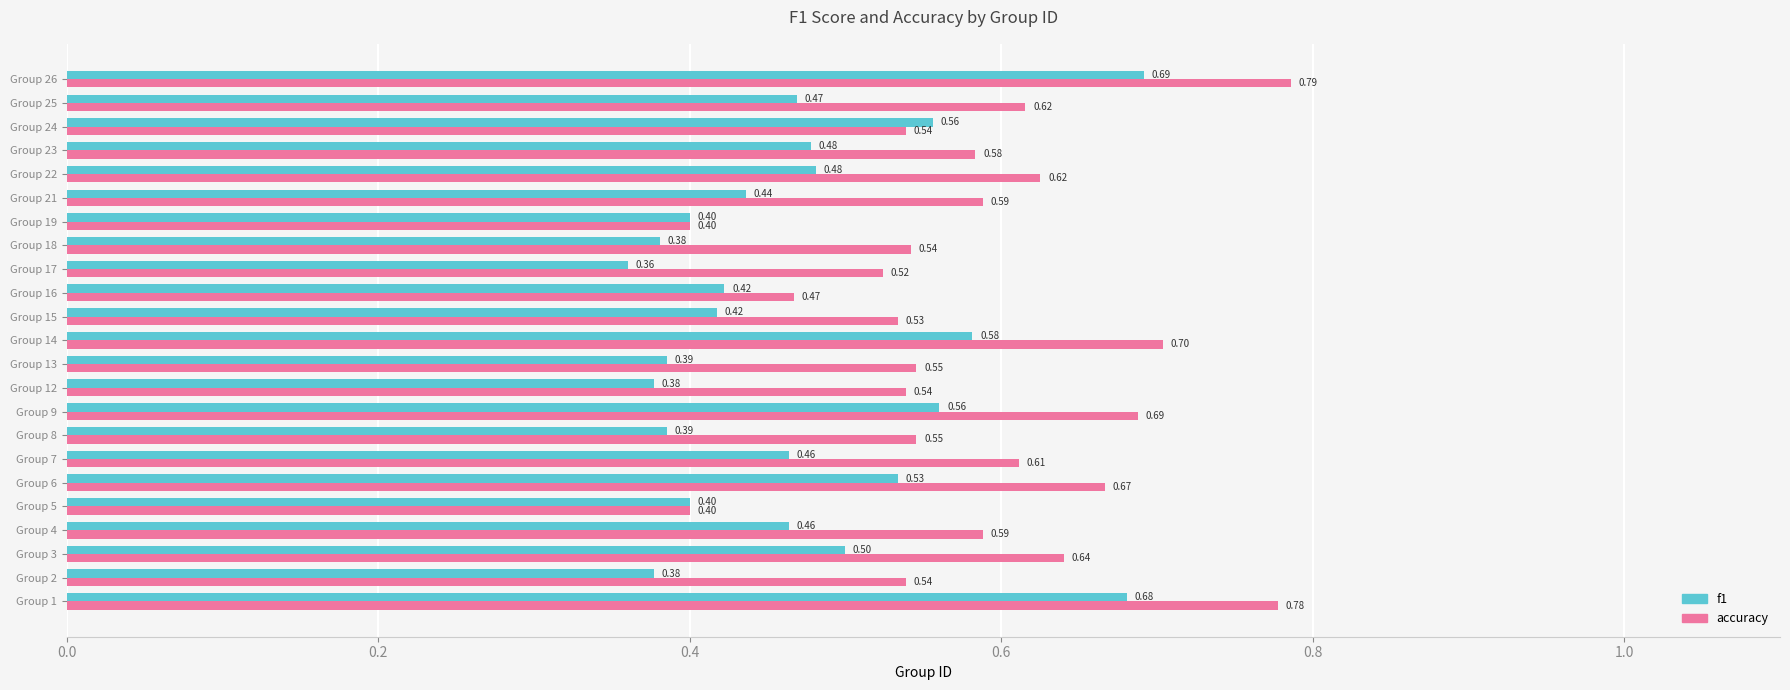

What is the total value across all series at Group 9?

1.2